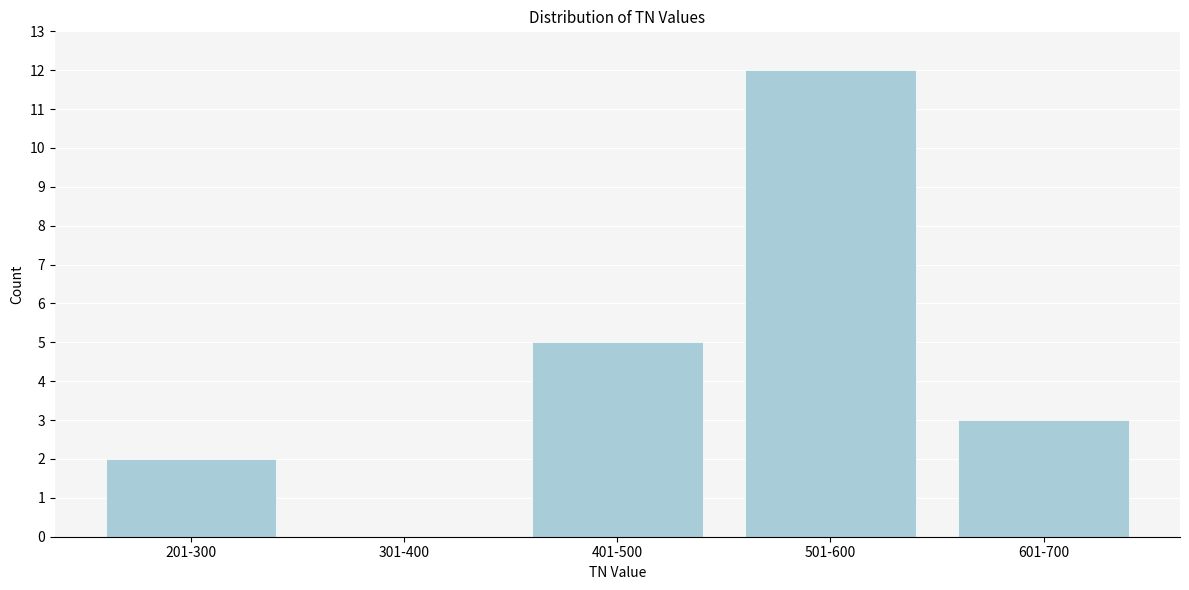

Reading left to right, transcribe all the data shown in this chart.

201-300=2	301-400=0	401-500=5	501-600=12	601-700=3